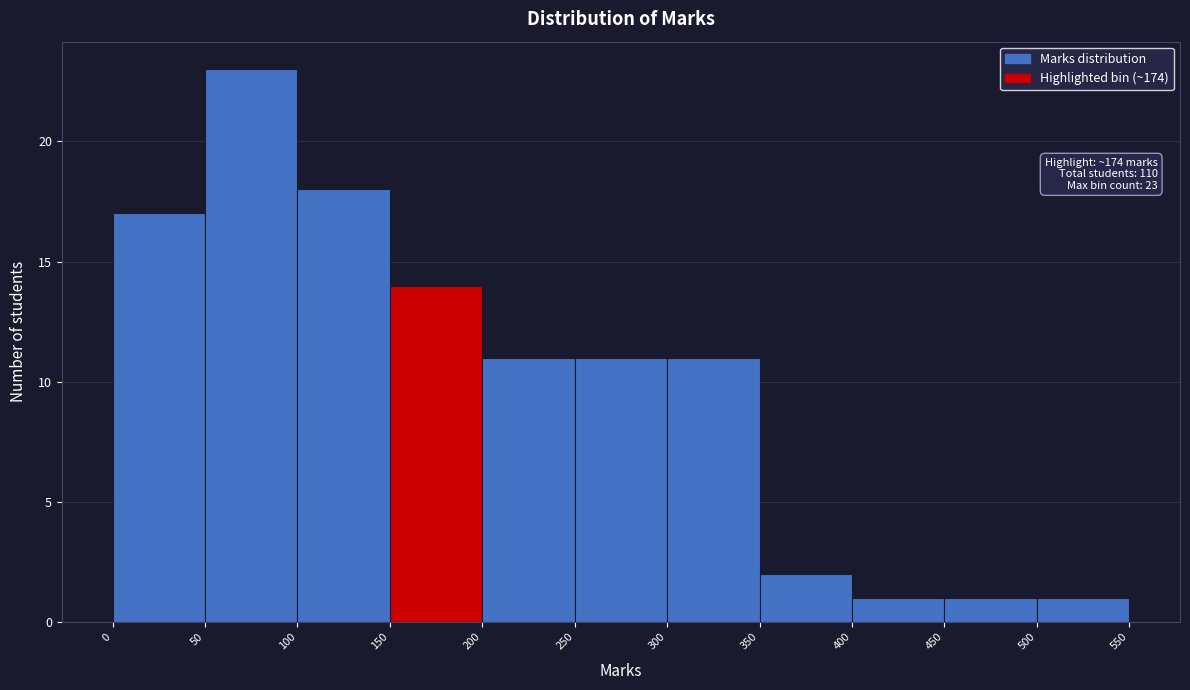

Over which range of the x-axis is the bar tallest?

50 to 100